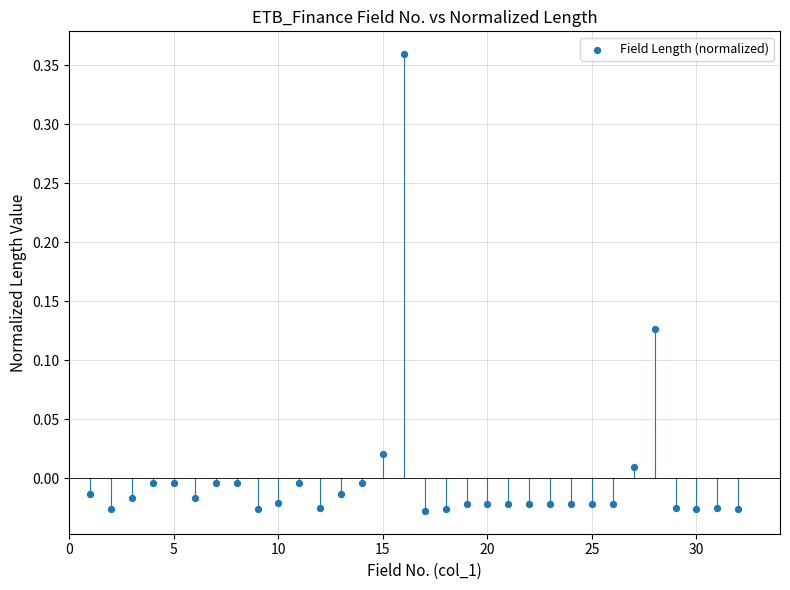

What is the range of X values (max minus min)?

31.0